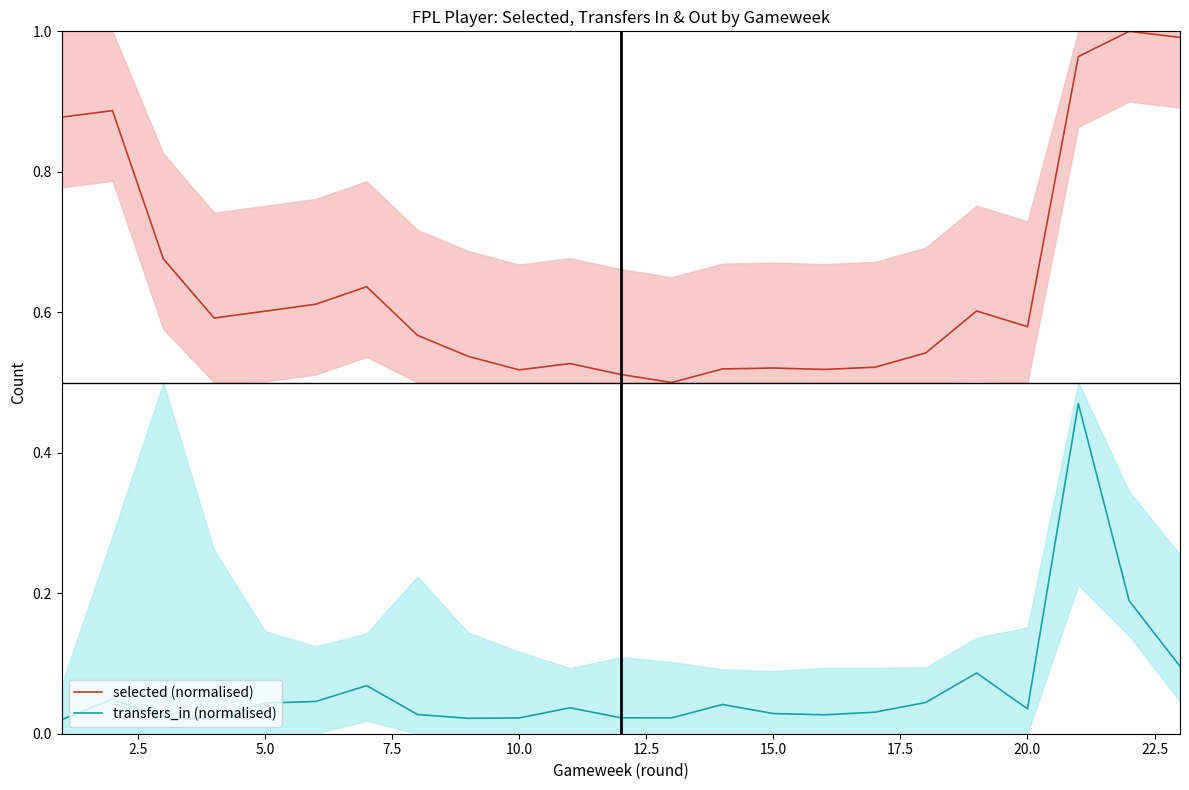

True or false: transfers_in (normalised) and selected (normalised) cross at least once.

False